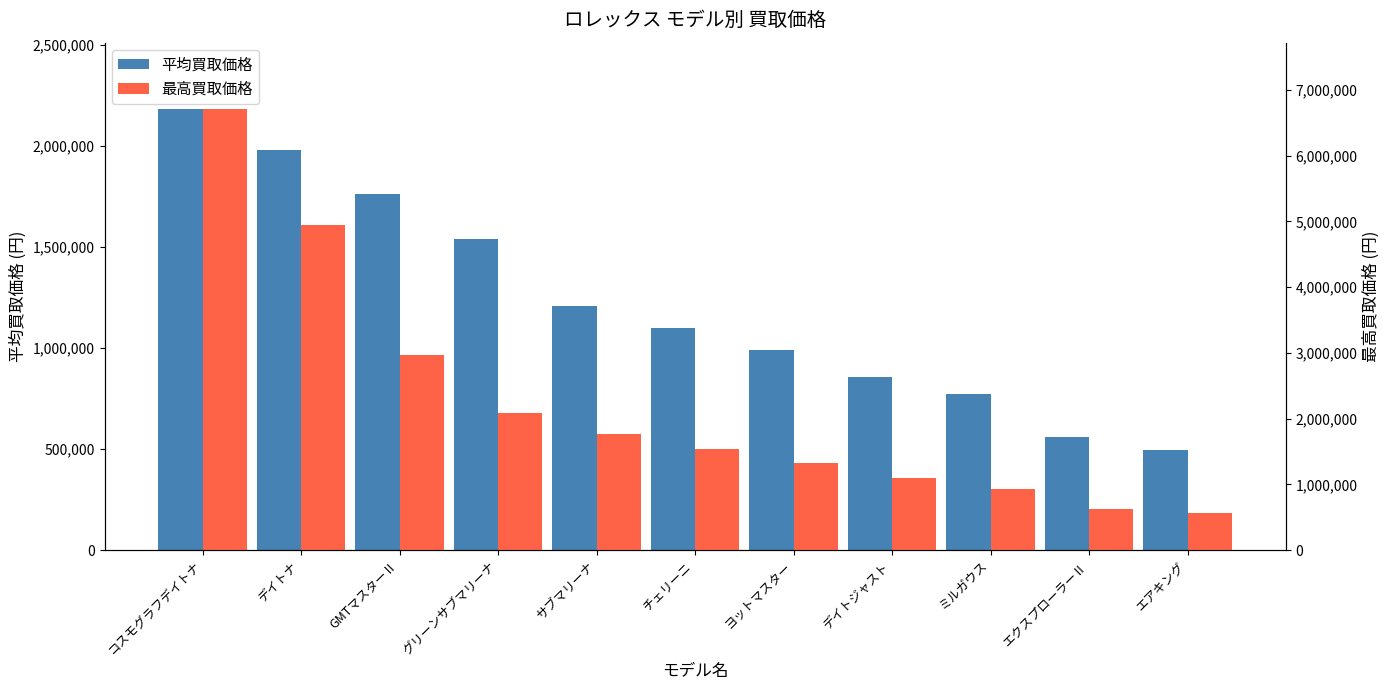

Does the chart contain stacked bars?

No